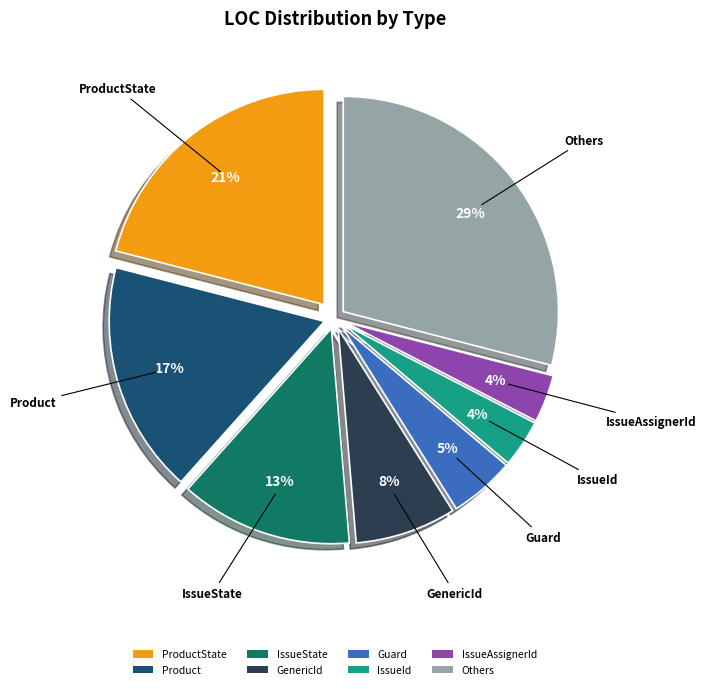

To the nearest percent, what portion does Others represent?

29%